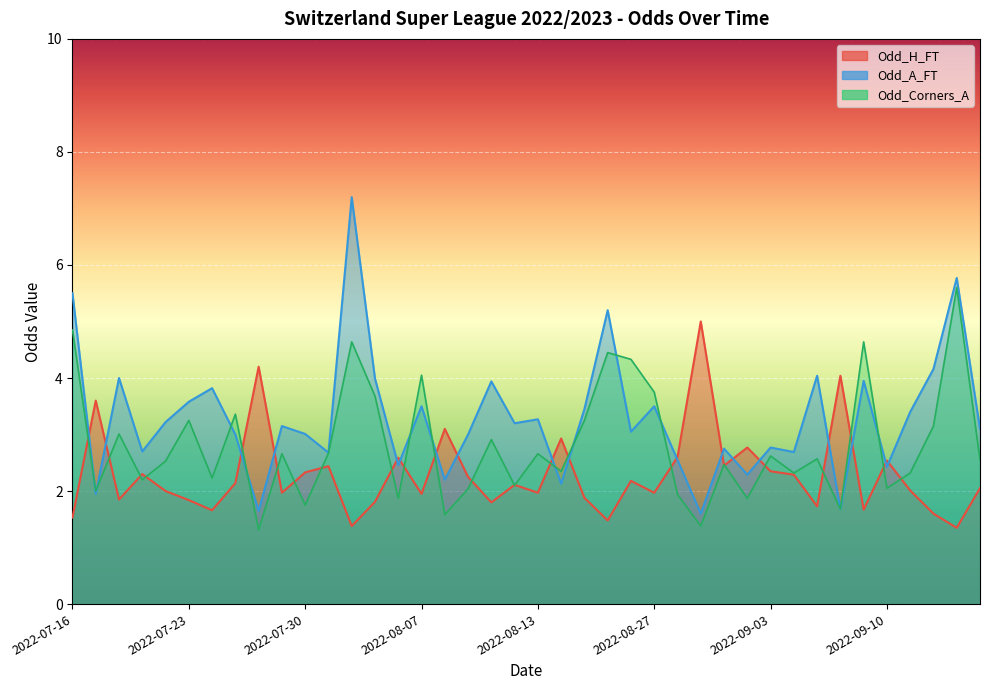

Which series has the largest total across all categories?

Odd_A_FT